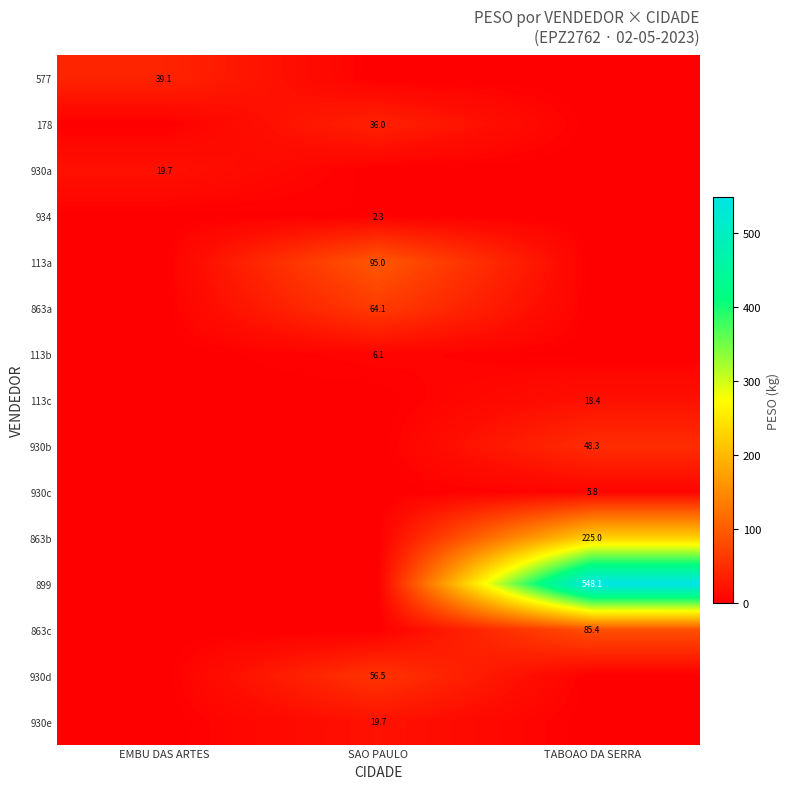

The value of 930d at SAO PAULO is 34.3. True or false?

False